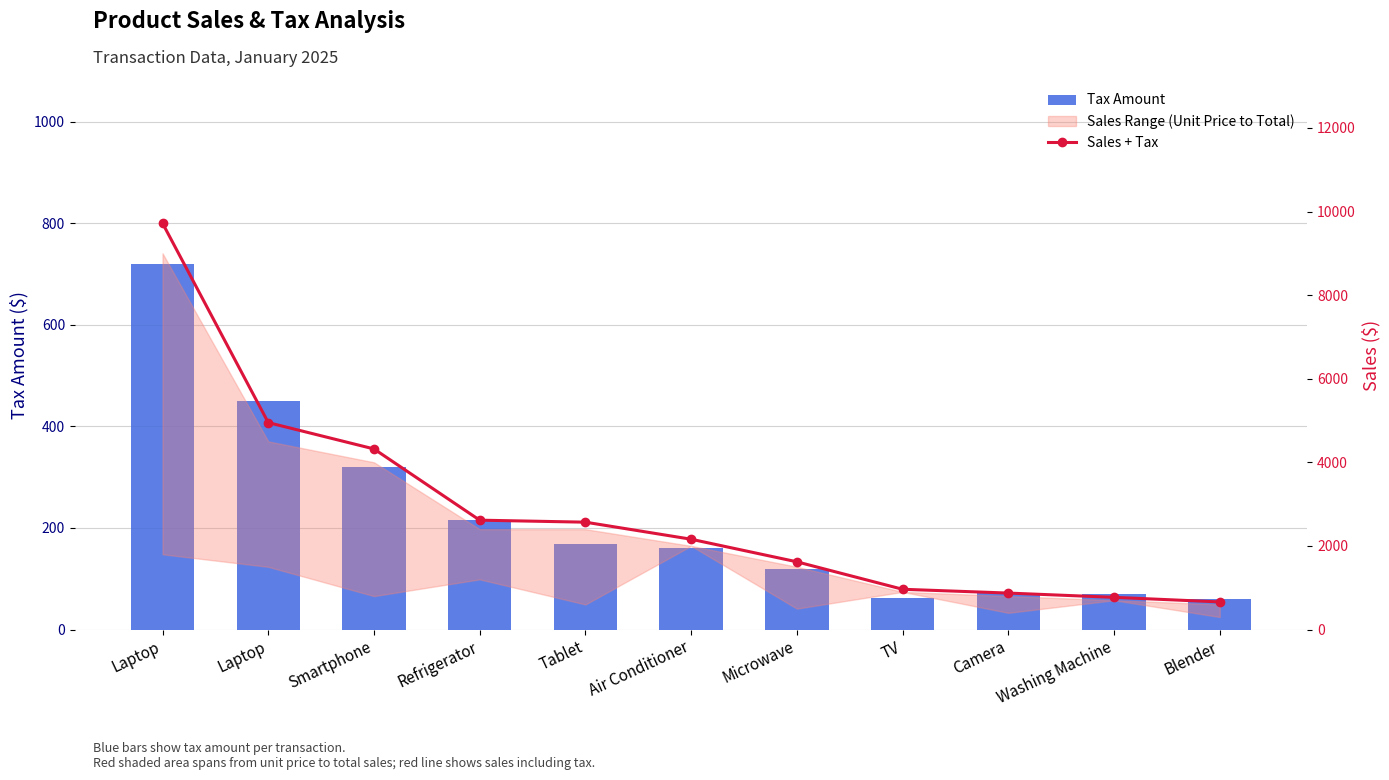

At how many categories does at least one series exceed 3594?

3